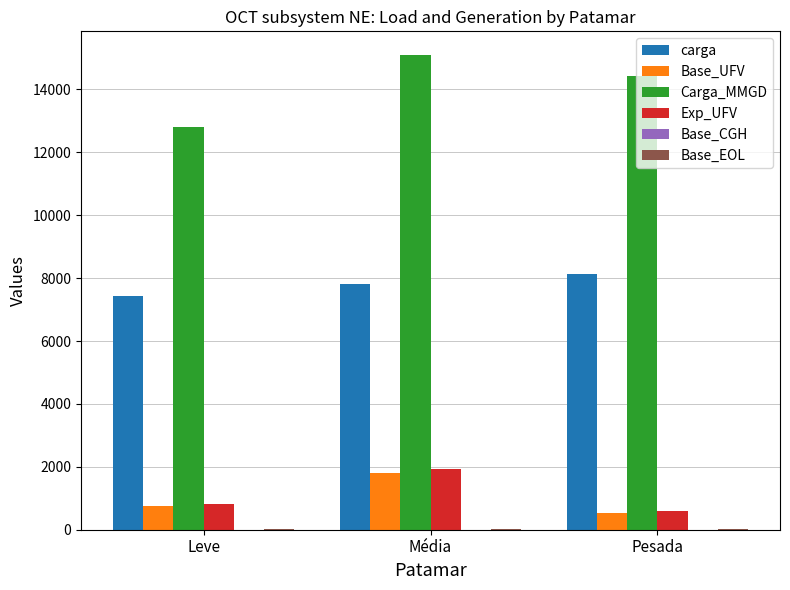

How many groups of bars are there?

3